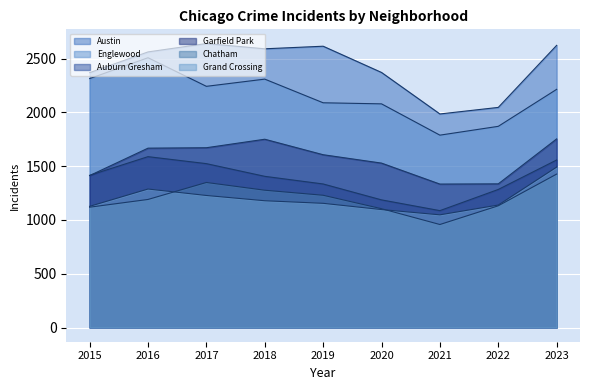

Reading right to left, list all the values displayed in this chart.

Austin: 2023=2624	2022=2047	2021=1986	2020=2372	2019=2616	2018=2592	2017=2641	2016=2563	2015=2370
Englewood: 2023=2215	2022=1871	2021=1789	2020=2080	2019=2090	2018=2310	2017=2243	2016=2509	2015=2315
Auburn Gresham: 2023=1558	2022=1284	2021=1087	2020=1187	2019=1335	2018=1406	2017=1524	2016=1589	2015=1415
Garfield Park: 2023=1754	2022=1336	2021=1334	2020=1529	2019=1607	2018=1751	2017=1672	2016=1668	2015=1413
Chatham: 2023=1427	2022=1132	2021=958	2020=1105	2019=1230	2018=1277	2017=1349	2016=1191	2015=1119
Grand Crossing: 2023=1492	2022=1139	2021=1048	2020=1097	2019=1155	2018=1179	2017=1228	2016=1288	2015=1127